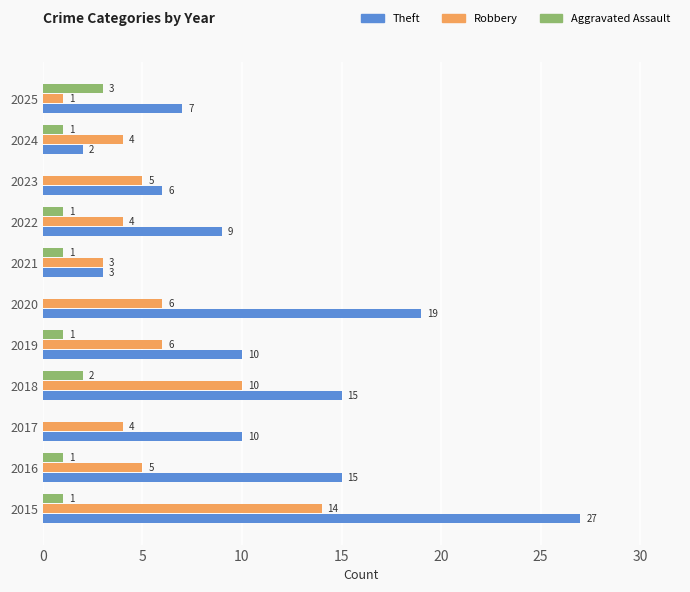

What are all the series names shown in the legend?

Theft, Robbery, Aggravated Assault